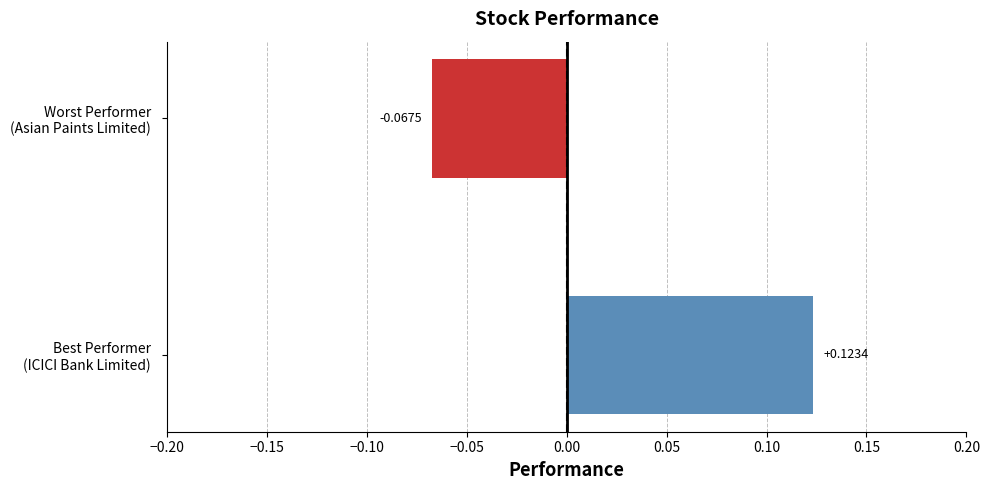

How many values are above zero?

1